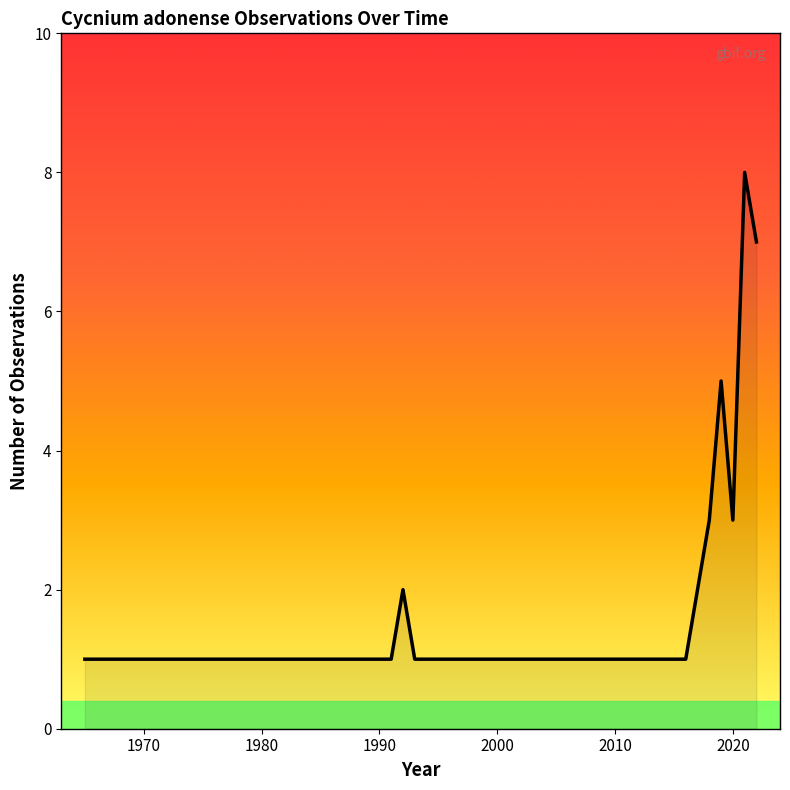

What is the maximum value shown in the chart?

8